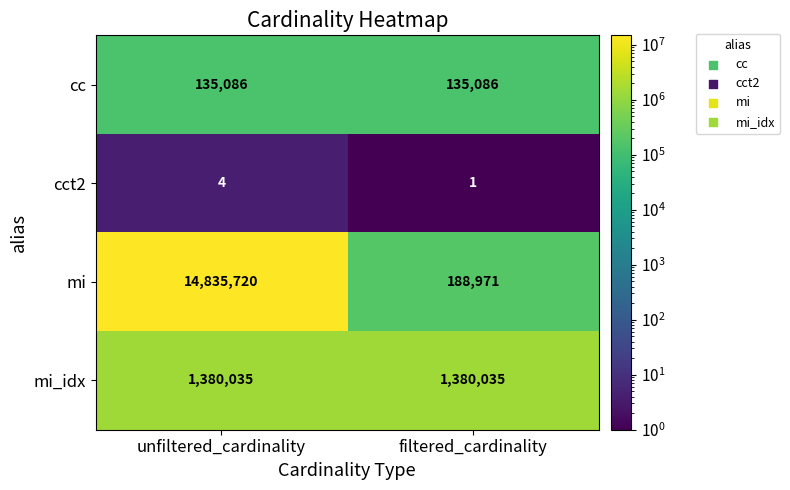

What is the total value across all series at unfiltered_cardinality?

16350845